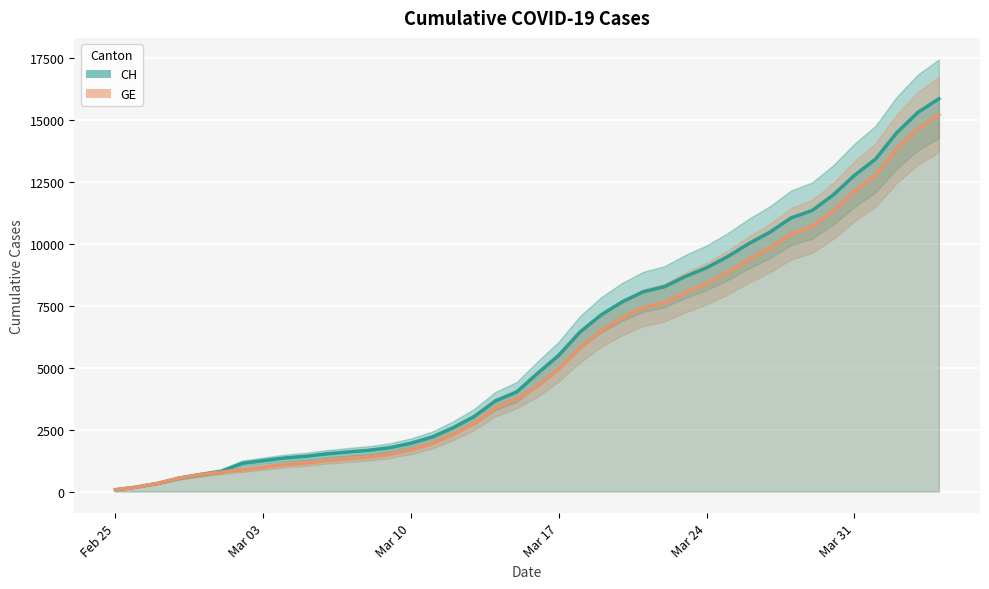

List the series in order of their overall mean, highest first.

CH (line), GE (line)